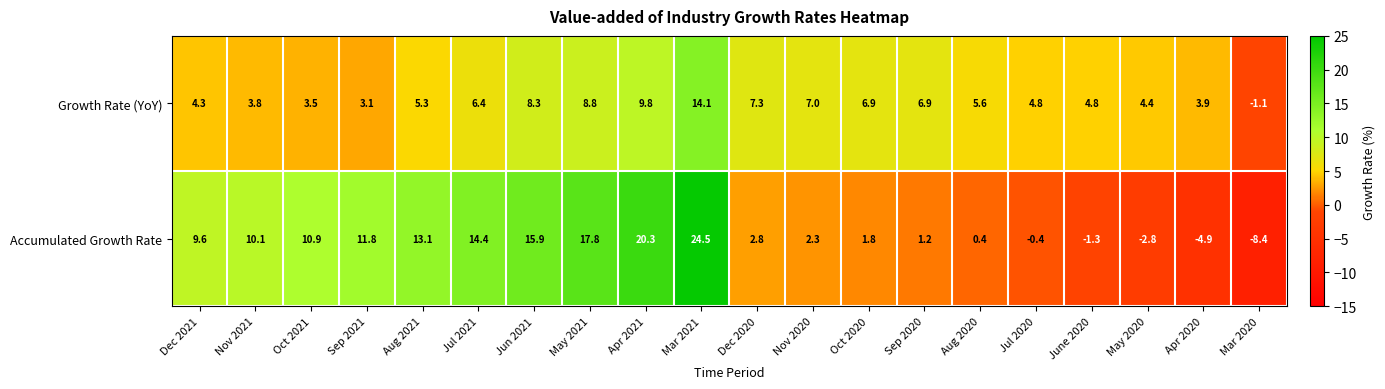

How many categories are shown in the chart?

20